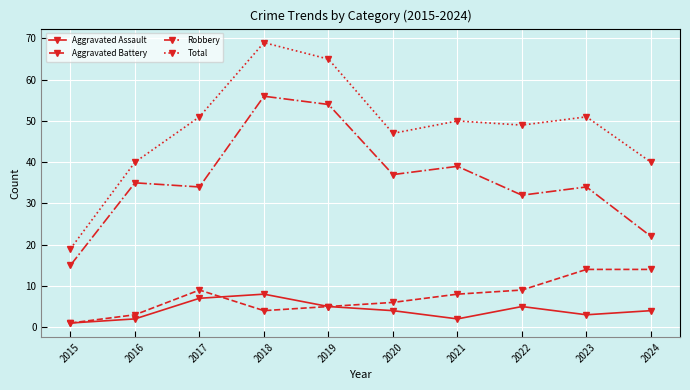

Rank the series by their maximum value, from highest to lowest.

Total, Robbery, Aggravated Battery, Aggravated Assault